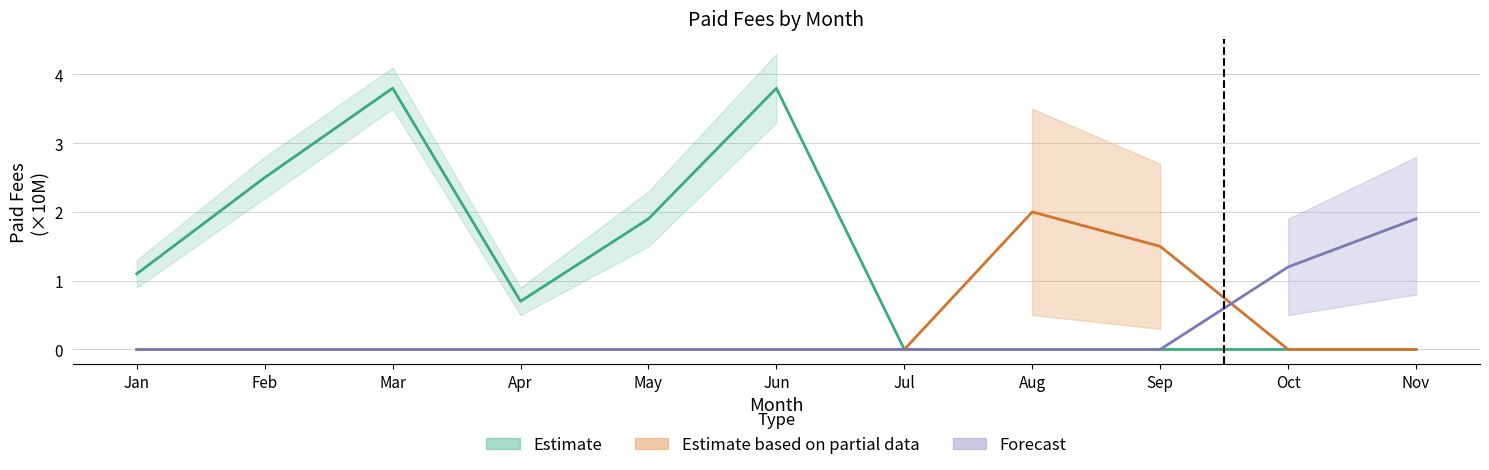

How many Forecast values are between 0 and 1?

9